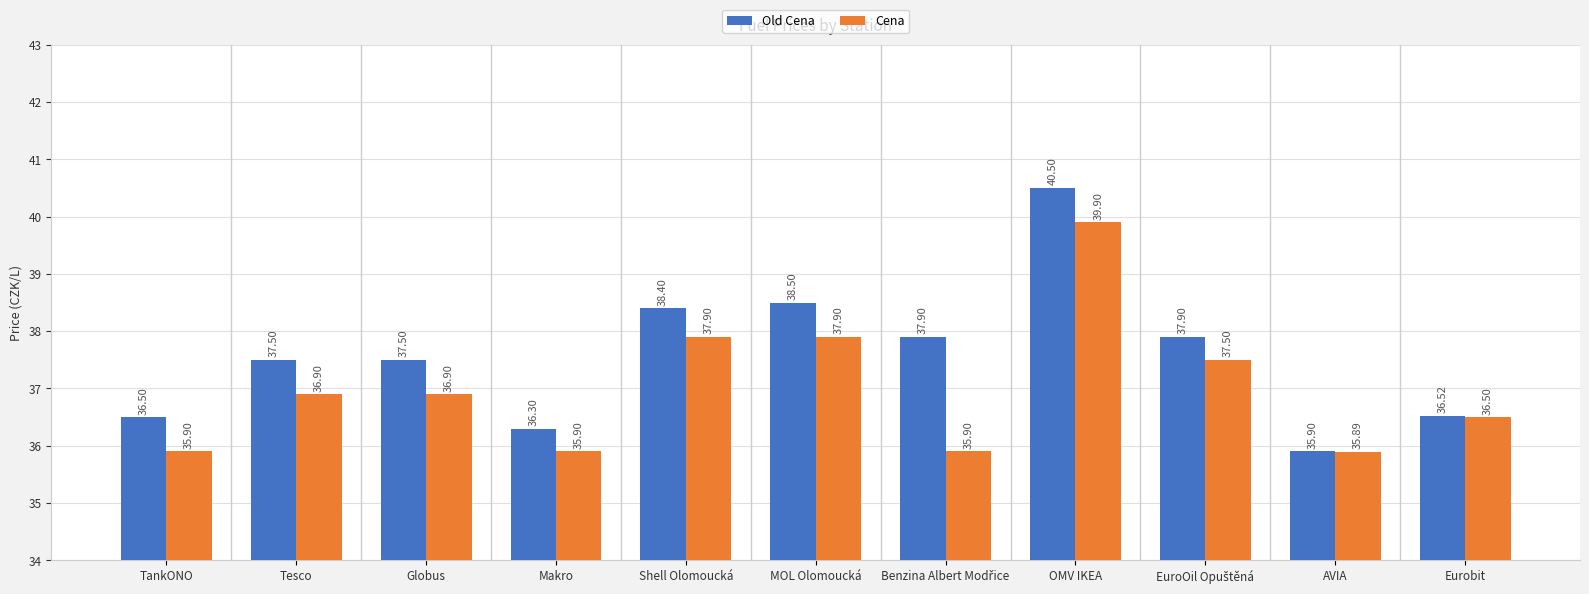

Which category has the lowest value across all series?

AVIA